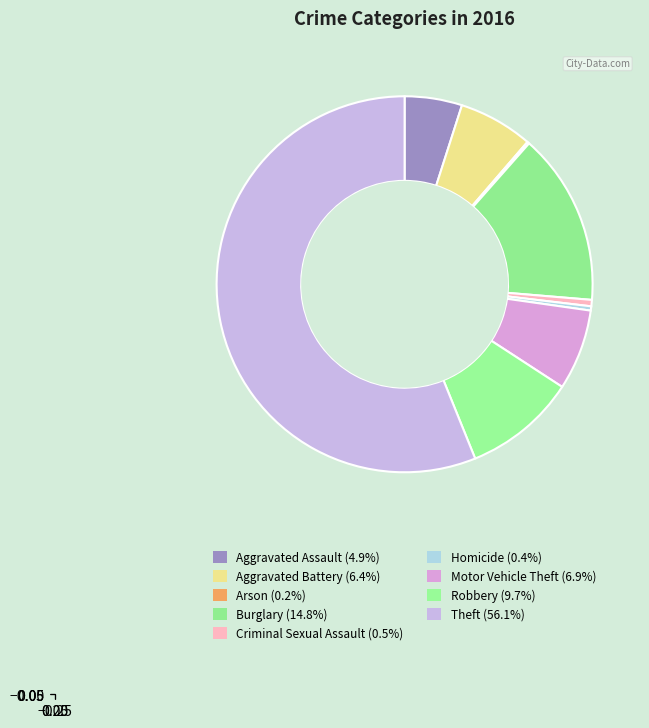

True or false: Motor Vehicle Theft accounts for 1% of the total.

False